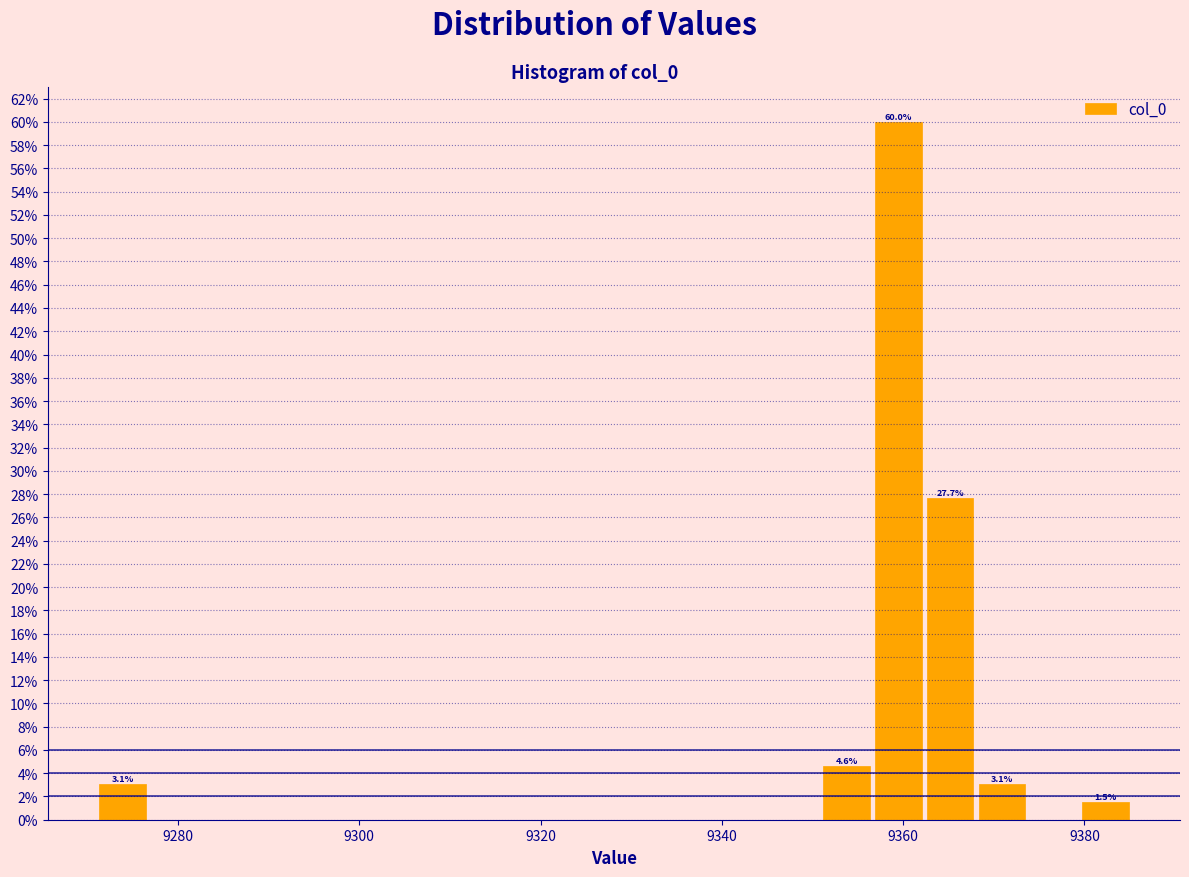

Around what value on the x-axis is the tallest bar? Give the approximate position of its centre, as read against the axis.

9360